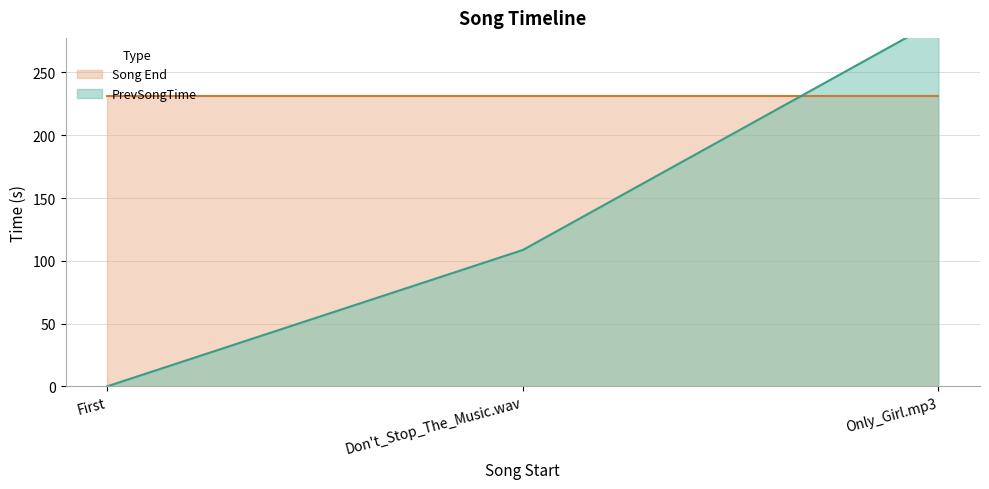

What is the label of the 1st point from the right?

Only_Girl.mp3